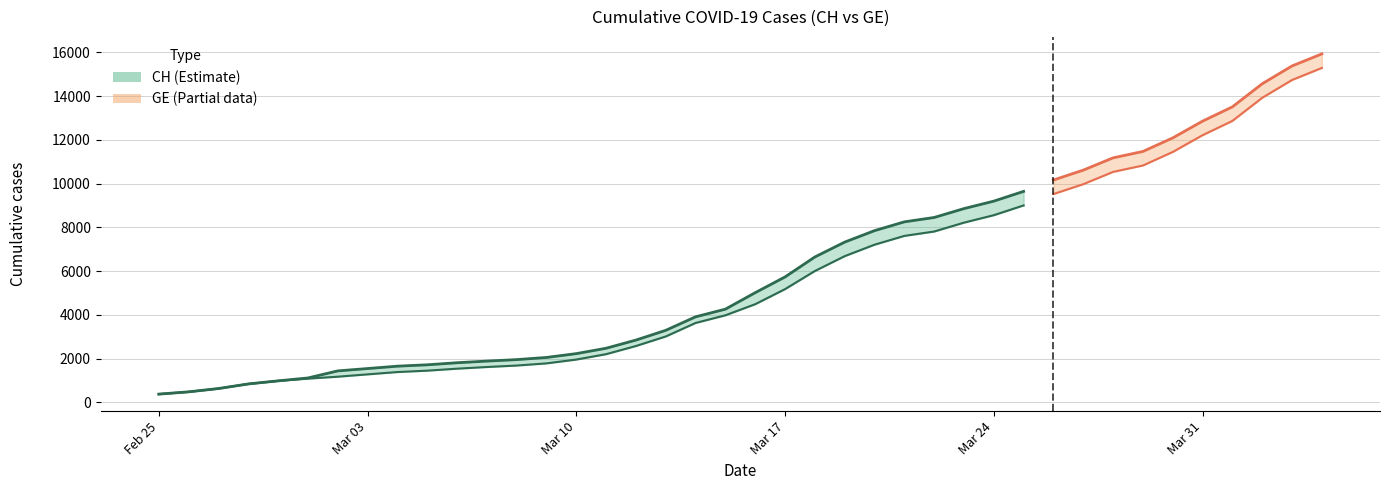

Reading left to right, what are all the values shown in this chart?

CH: 2020-02-25=375	2020-02-26=479	2020-02-27=630	2020-02-28=840	2020-02-29=981	2020-03-01=1113	2020-03-02=1436	2020-03-03=1544	2020-03-04=1652	2020-03-05=1715	2020-03-06=1809	2020-03-07=1885	2020-03-08=1952	2020-03-09=2051	2020-03-10=2226	2020-03-11=2472	2020-03-12=2845	2020-03-13=3291	2020-03-14=3908	2020-03-15=4259	2020-03-16=5012	2020-03-17=5731	2020-03-18=6644	2020-03-19=7323	2020-03-20=7847	2020-03-21=8249	2020-03-22=8449	2020-03-23=8855	2020-03-24=9196	2020-03-25=9642	2020-03-26=10162	2020-03-27=10613	2020-03-28=11175	2020-03-29=11467	2020-03-30=12086	2020-03-31=12852	2020-04-01=13505	2020-04-02=14561	2020-04-03=15375	2020-04-04=15926
GE: 2020-02-25=375	2020-02-26=479	2020-02-27=630	2020-02-28=840	2020-02-29=981	2020-03-01=1083	2020-03-02=1171	2020-03-03=1278	2020-03-04=1384	2020-03-05=1447	2020-03-06=1538	2020-03-07=1614	2020-03-08=1681	2020-03-09=1780	2020-03-10=1955	2020-03-11=2201	2020-03-12=2574	2020-03-13=3010	2020-03-14=3627	2020-03-15=3978	2020-03-16=4485	2020-03-17=5174	2020-03-18=6002	2020-03-19=6681	2020-03-20=7205	2020-03-21=7607	2020-03-22=7807	2020-03-23=8213	2020-03-24=8554	2020-03-25=9000	2020-03-26=9520	2020-03-27=9971	2020-03-28=10533	2020-03-29=10825	2020-03-30=11444	2020-03-31=12210	2020-04-01=12863	2020-04-02=13919	2020-04-03=14733	2020-04-04=15284